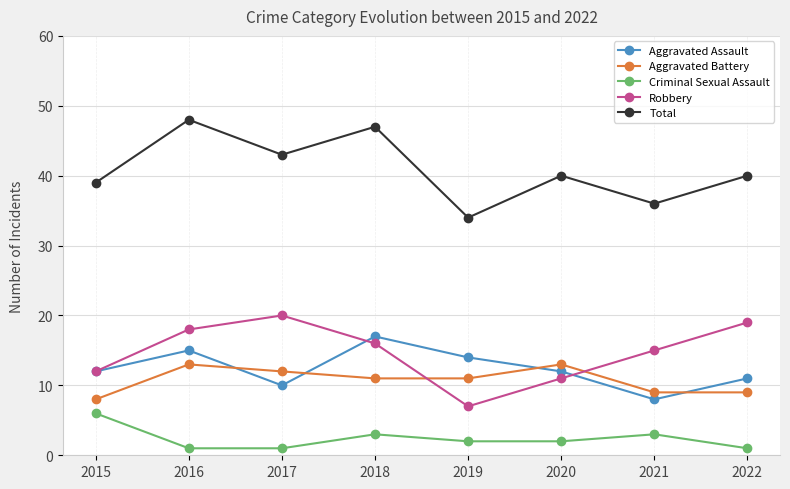

What is the highest value of the Aggravated Assault series?

17